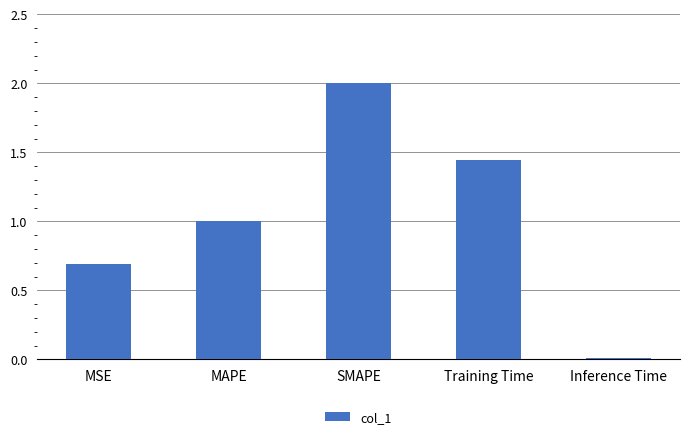

What is the sum of all values?

5.1